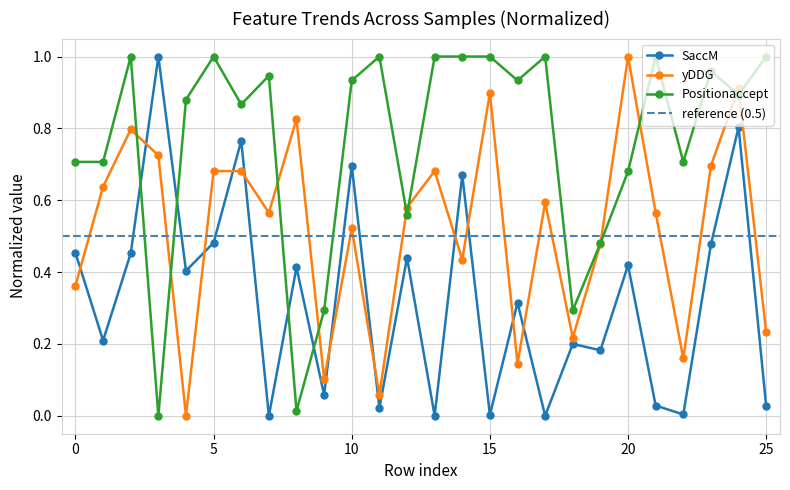

What is the total value across all series at 19?

1.1